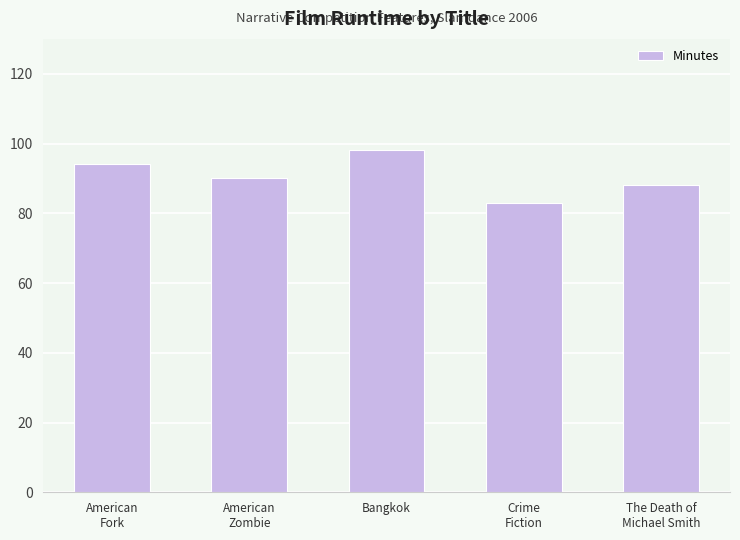

What position from the left is Bangkok?

3